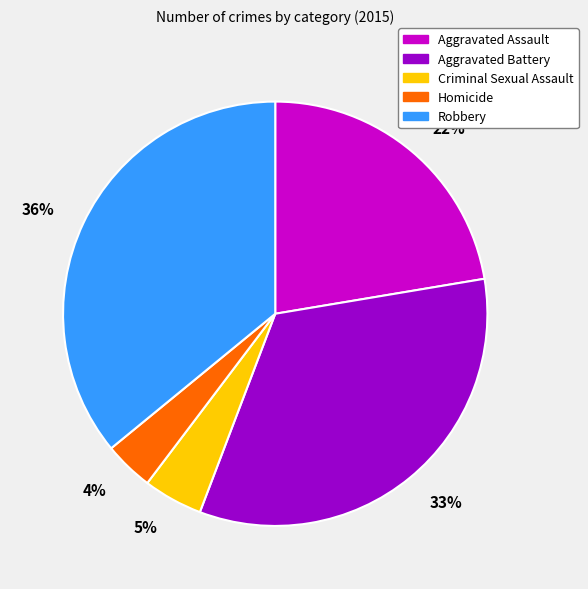

To the nearest percent, what portion does Aggravated Assault represent?

22%